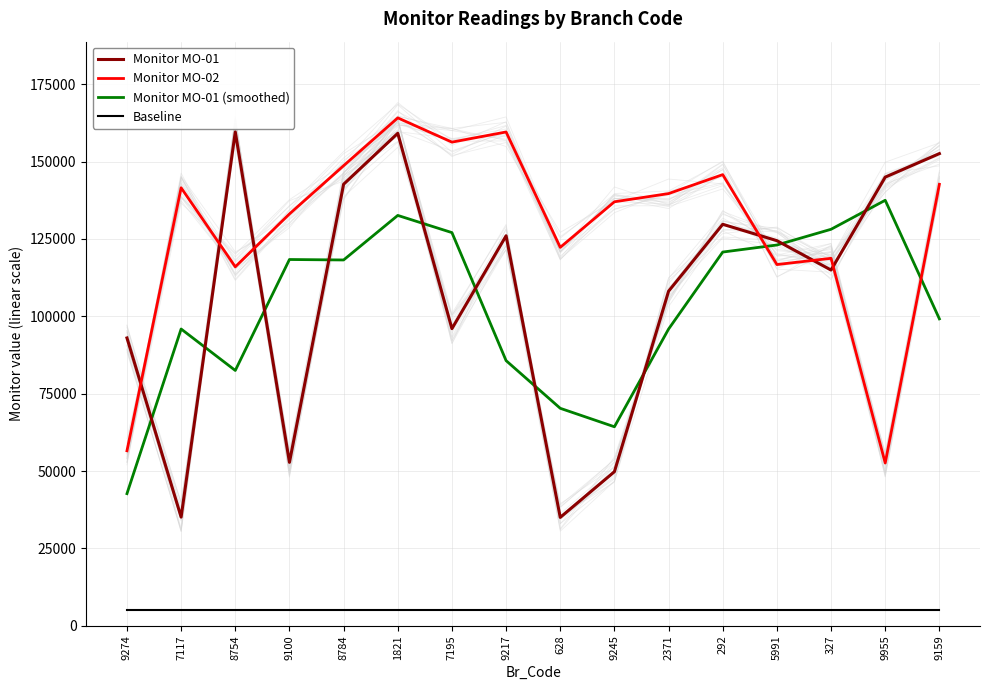

What is the greatest value displayed?

164103.0